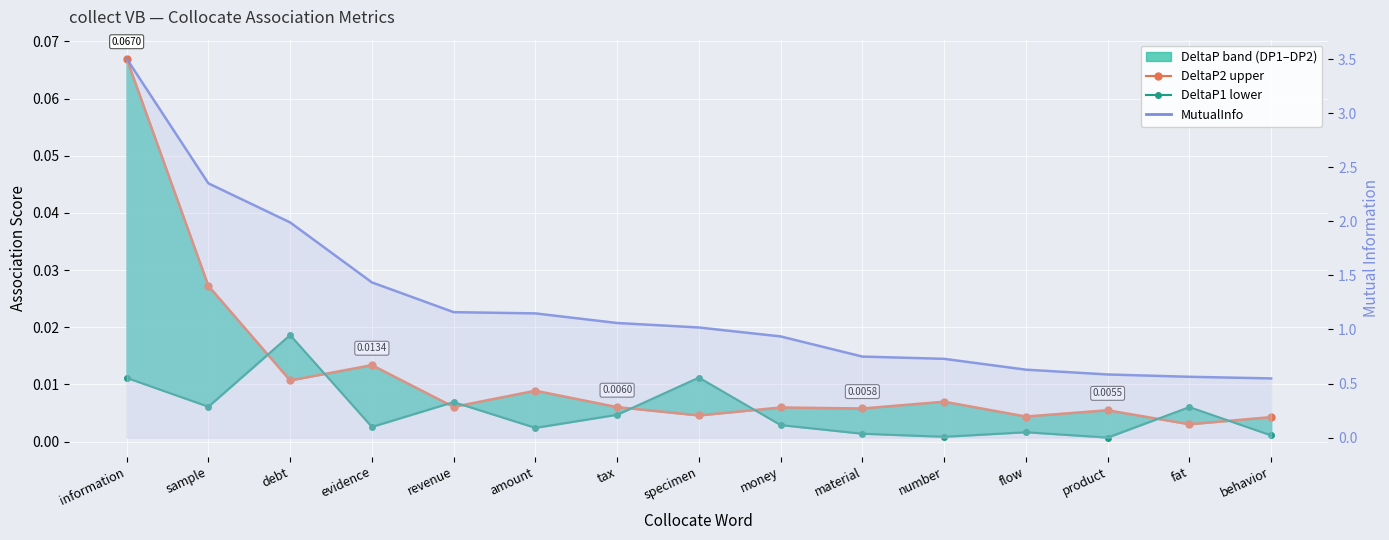

At which label is DeltaP1 lower closest to 0?

product